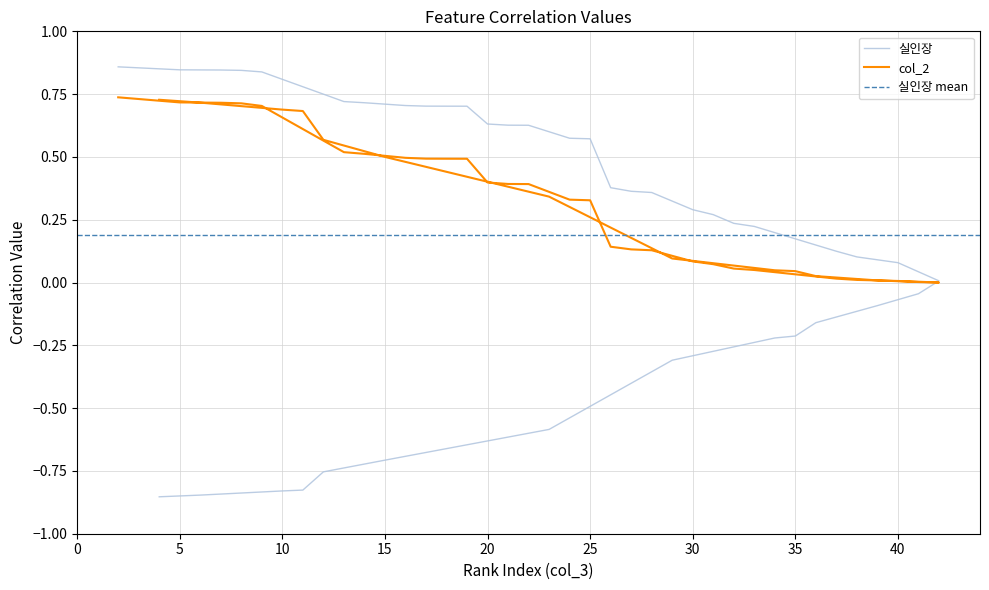

What is the maximum value for col_2?

0.7